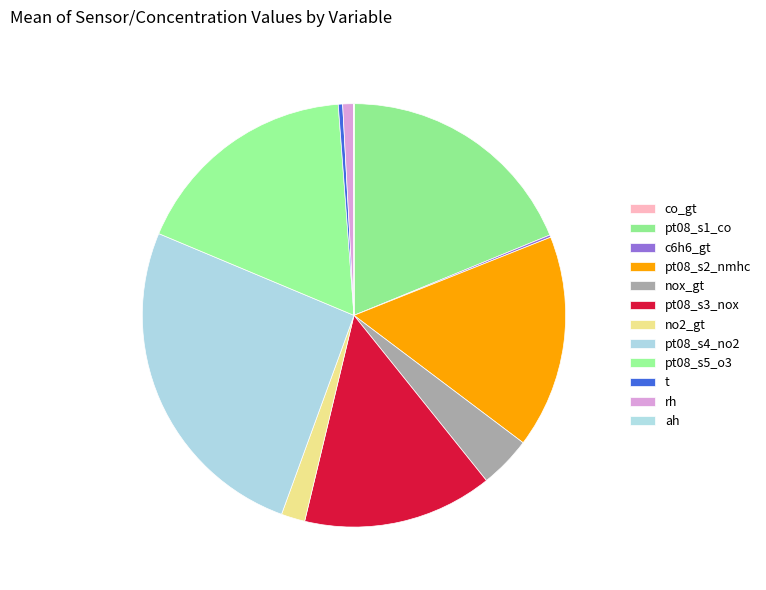

Which category has the smallest portion of the pie?

ah